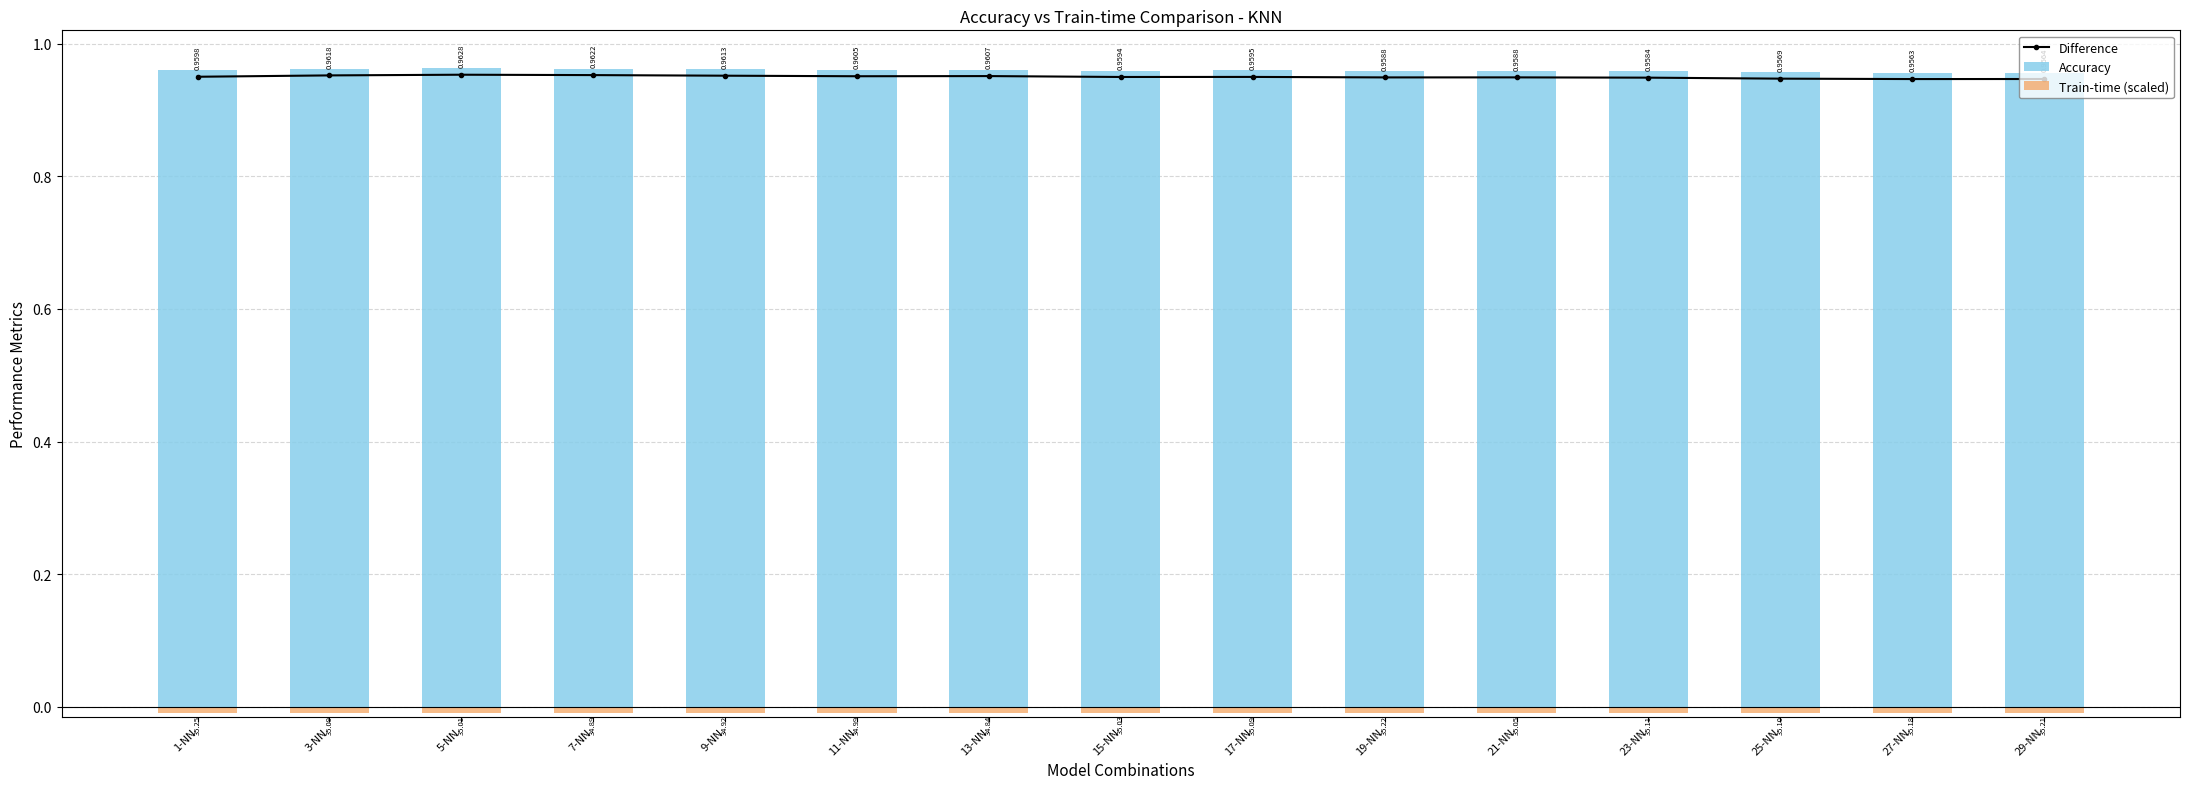

Count the Accuracy values in the range 0 to 1.

15